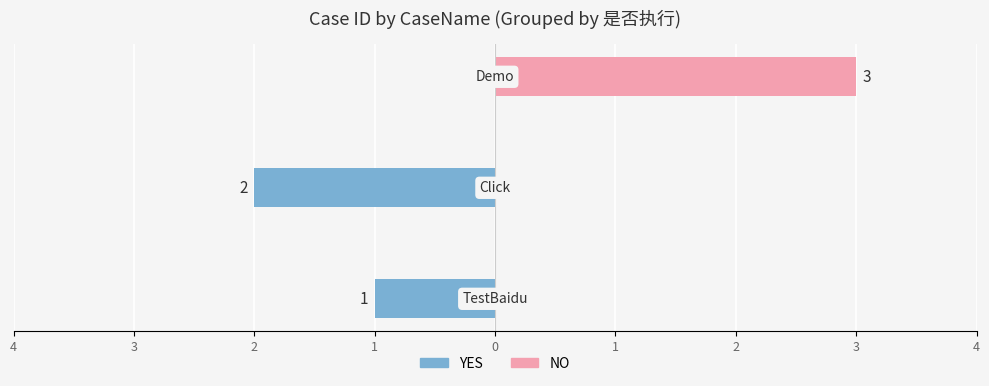

Rank the series by their average value, from highest to lowest.

NO, YES